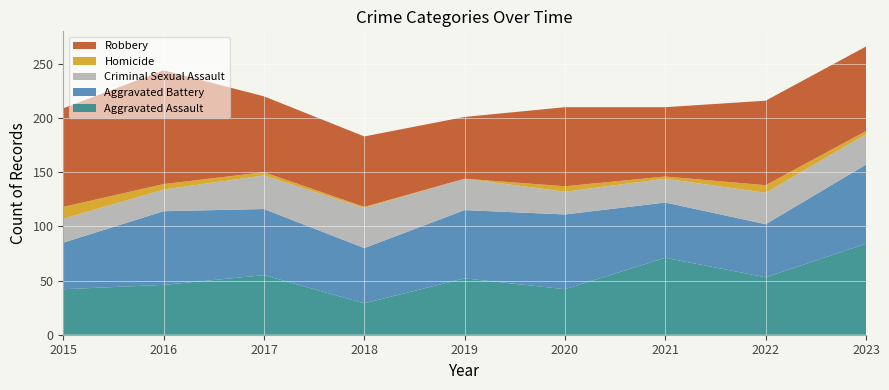

Reading left to right, list all the values displayed in this chart.

Aggravated Assault: 42	46	55	29	52	42	71	53	84
Aggravated Battery: 43	68	61	51	63	69	51	49	73
Criminal Sexual Assault: 22	20	31	37	29	21	22	29	28
Homicide: 11	5	3	1	0	5	2	7	3
Robbery: 91	105	70	65	57	73	64	78	78